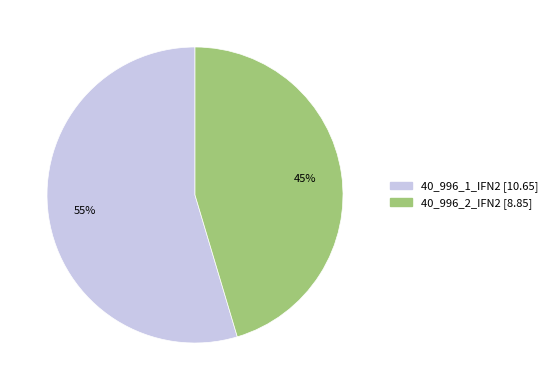

To the nearest percent, what is the average slice percentage?

50%